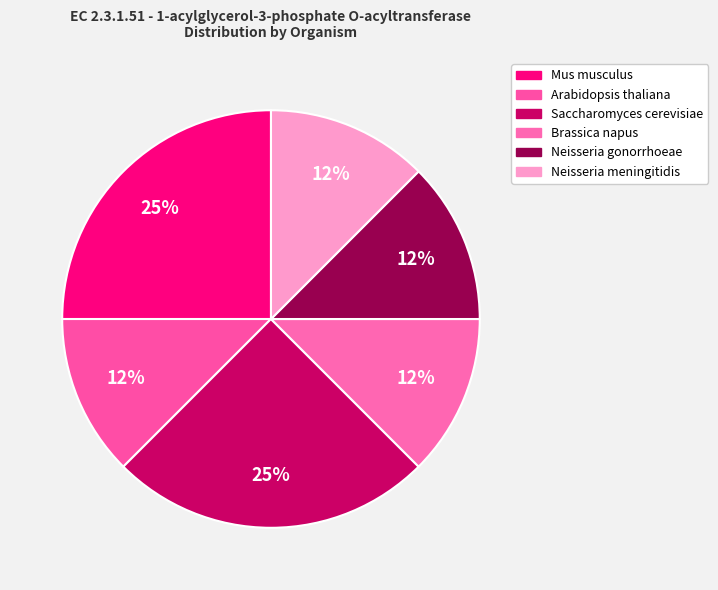

Does Arabidopsis thaliana represent more than half of the total?

No